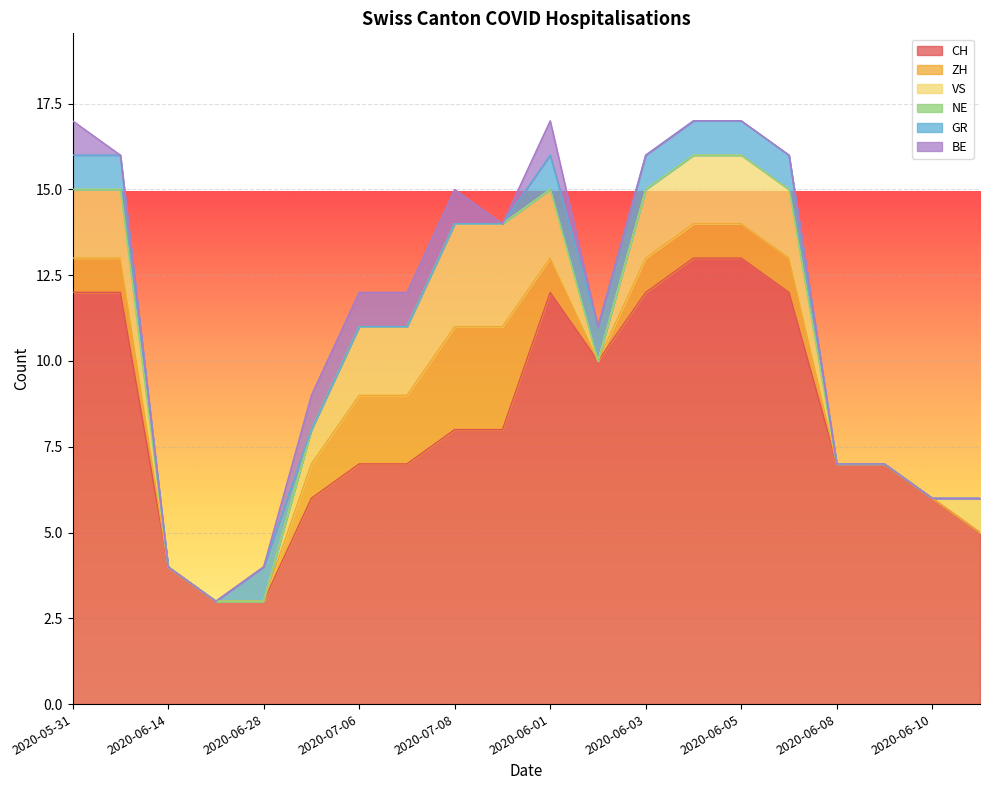

What is the sum of the GR values at 2020-05-31 and 2020-07-08?

1